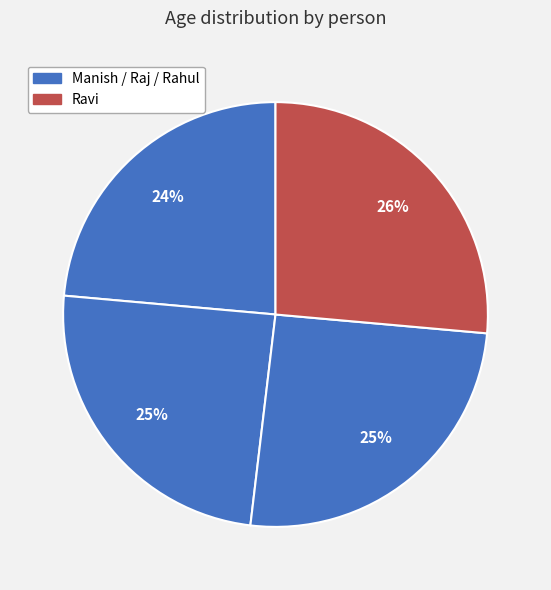

How many segments does this pie chart have?

4